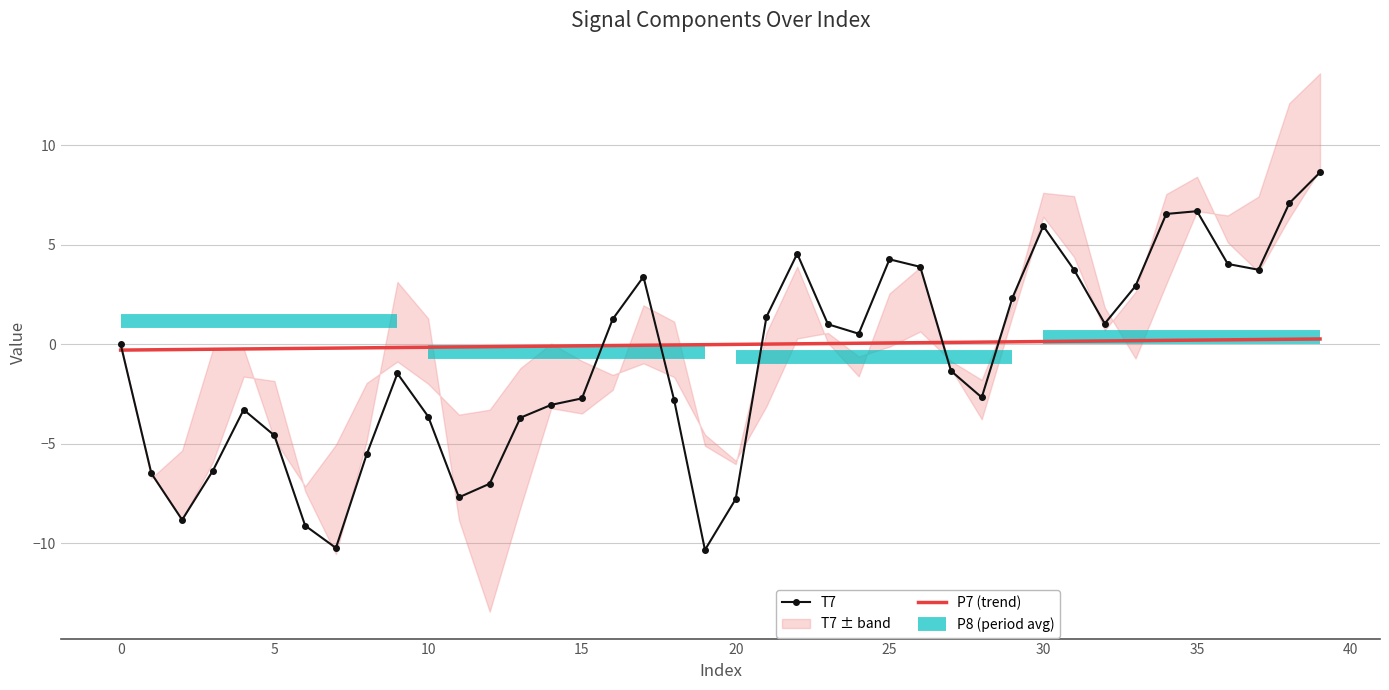

At how many categories does at least one series exceed -9?

40